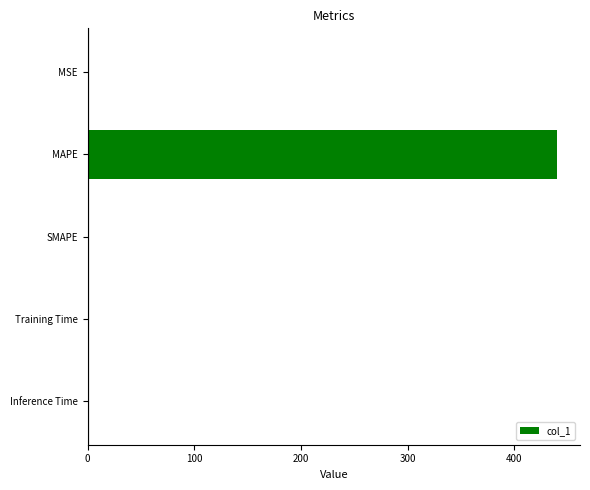

At which category does the chart reach its peak across all series?

MAPE